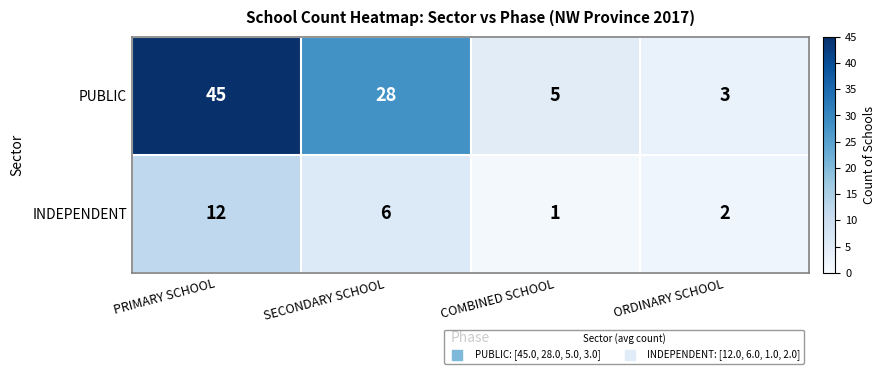

Rank the series by their average value, from highest to lowest.

PUBLIC, INDEPENDENT